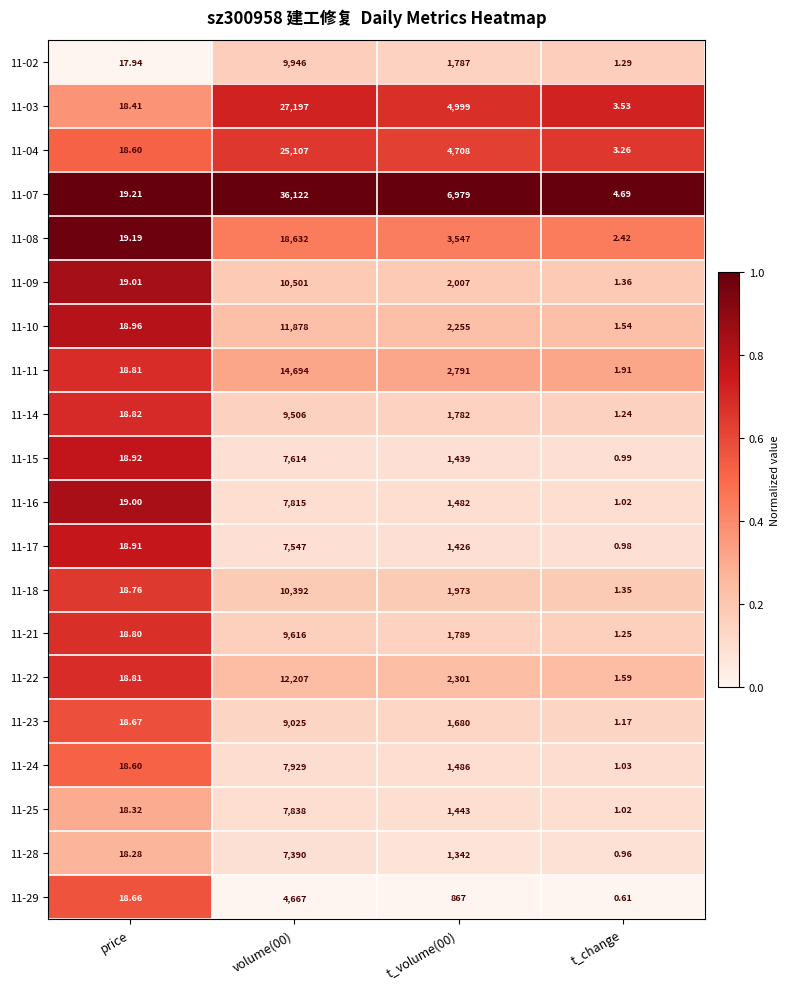

What is the spread (max minus min) of values at volume(00)?

31455.0